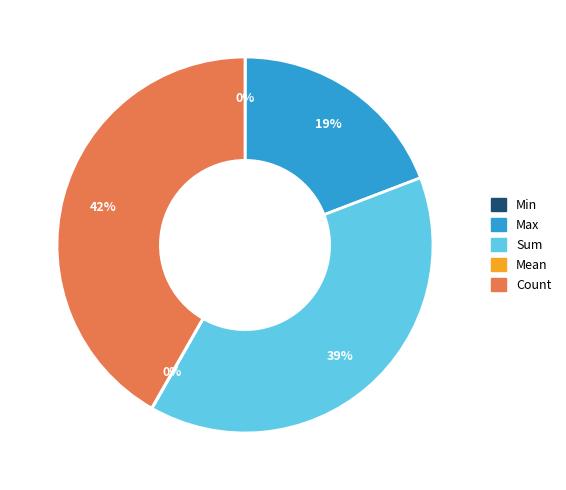

Which slice is the largest?

Count